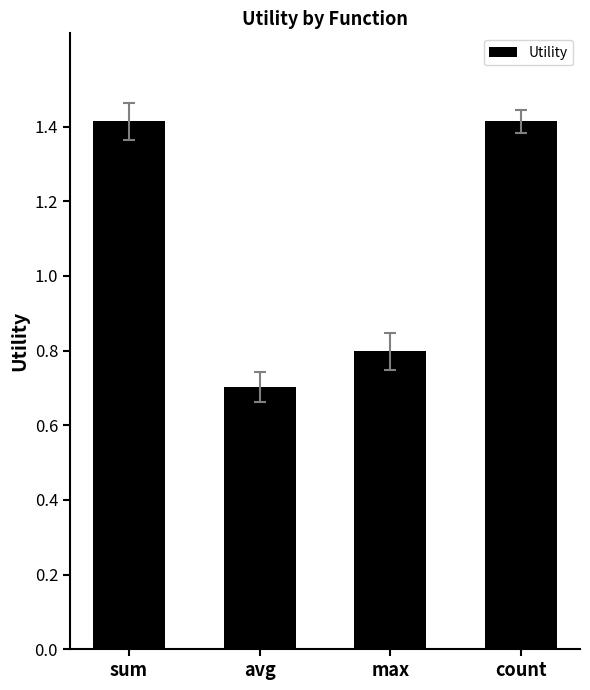

What is the label of the 4th bar from the left?

count